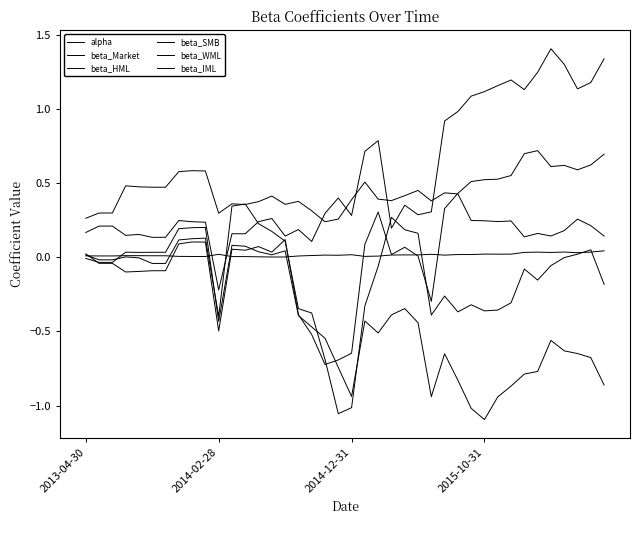

How many lines are shown in the chart?

6